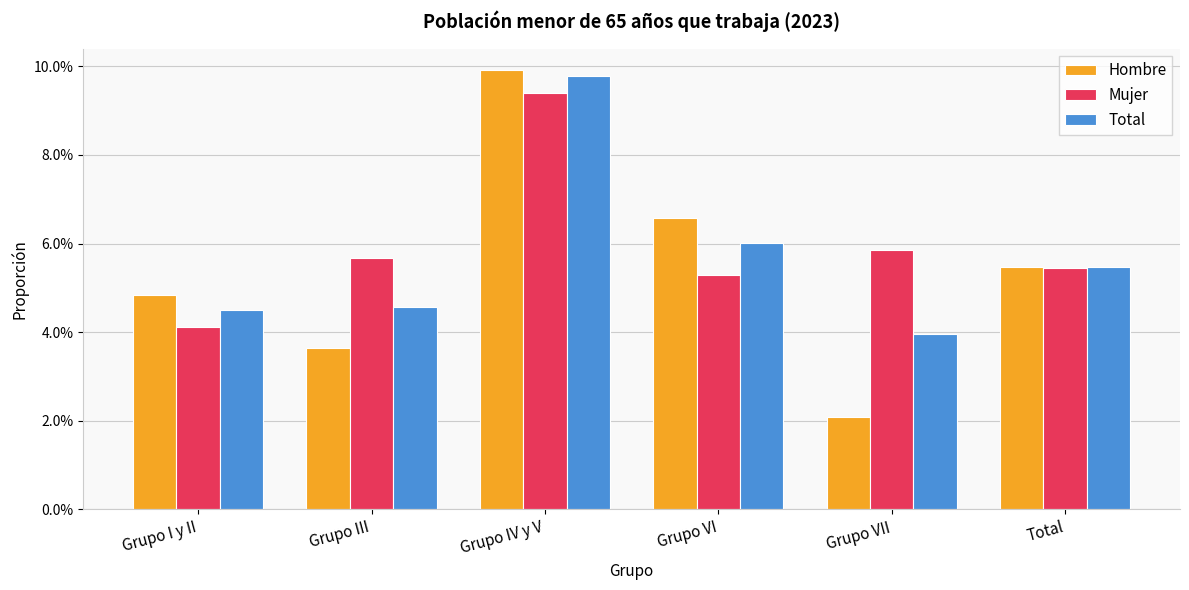

What is the sum of all Total values?

0.3